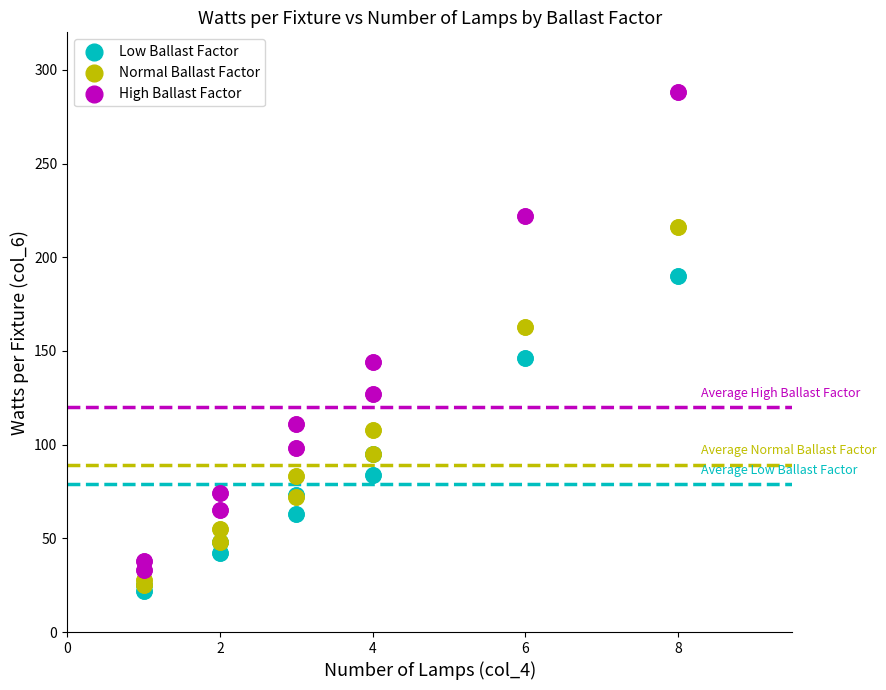

What are all the series names shown in the legend?

Low Ballast Factor, Normal Ballast Factor, High Ballast Factor